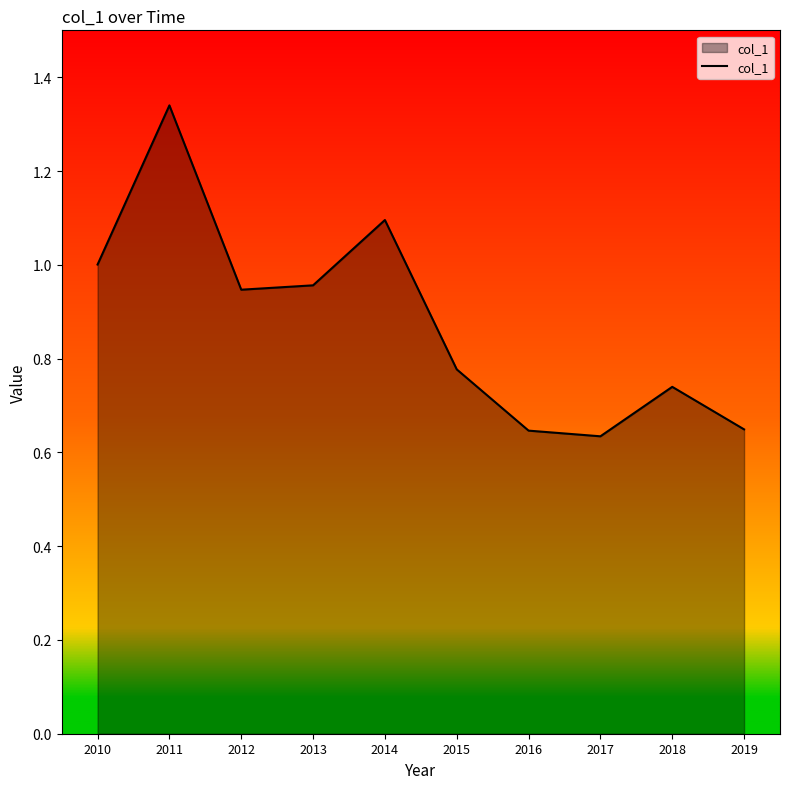

Does the chart display data point markers on the line(s)?

No